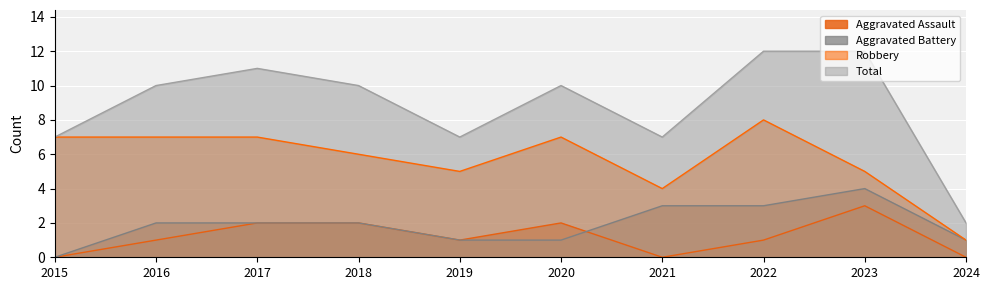

How many Aggravated Battery values are between 1 and 3?

8